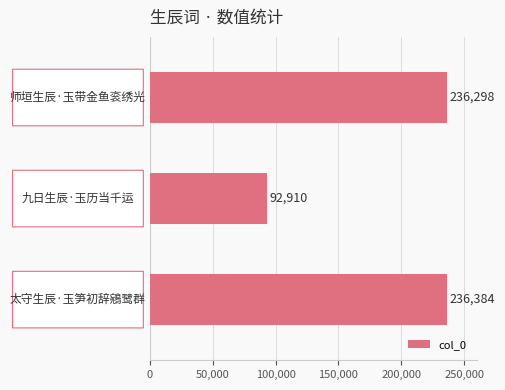

Reading top to bottom, what are all the values shown in this chart?

236298	92910	236384